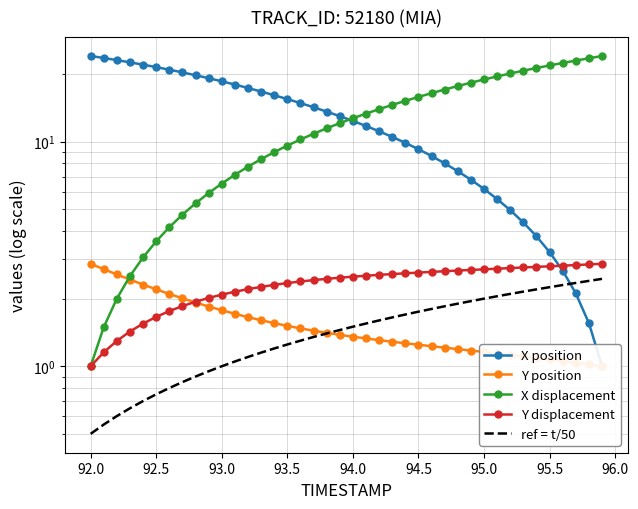

Is the value of Y displacement at 36 greater than the value of X displacement at 39?

No